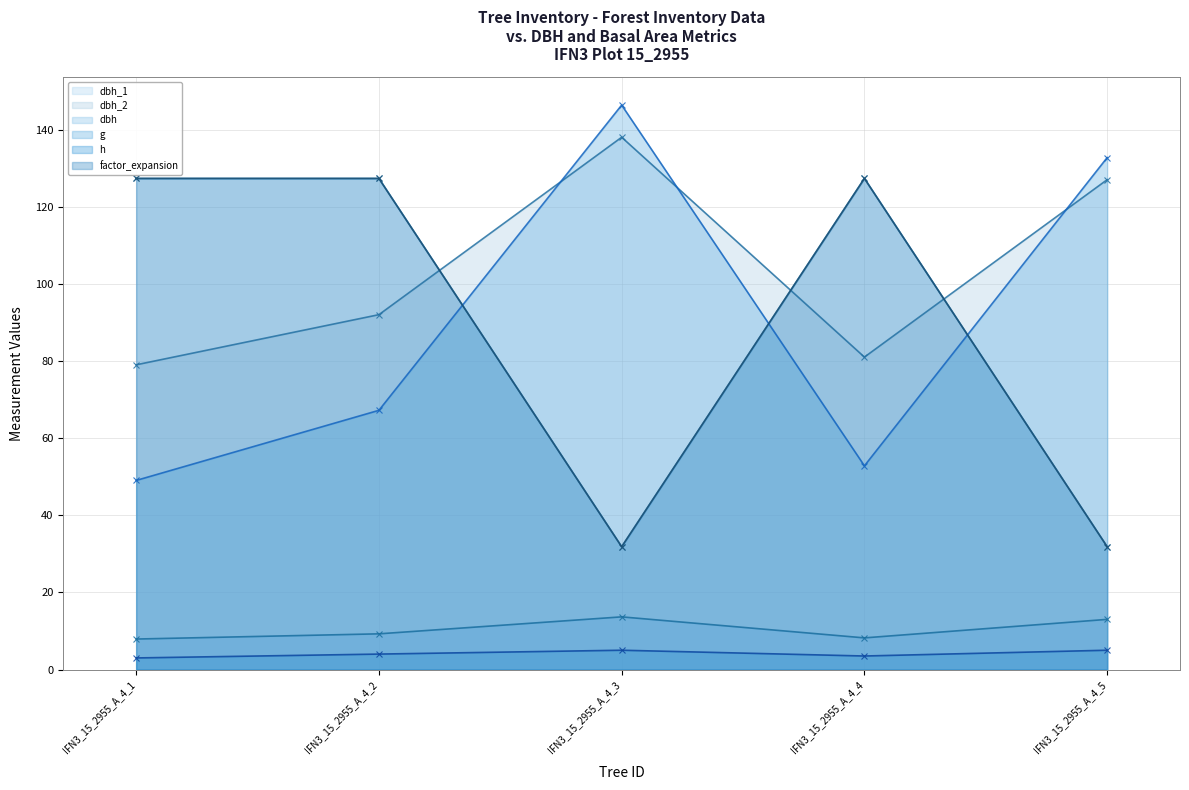

How many values in the factor_expansion series exceed 127?

3